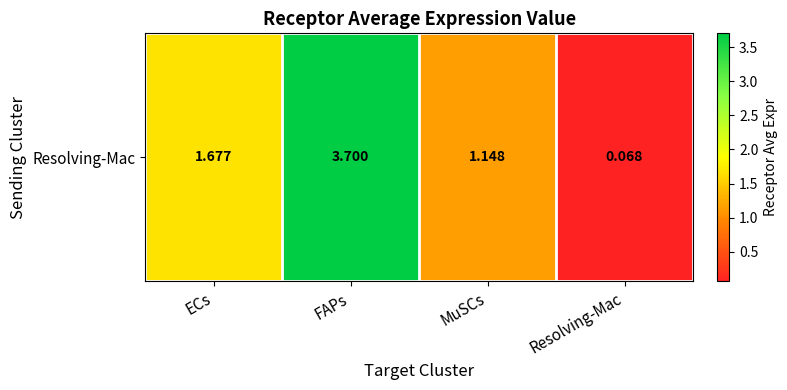

True or false: the data shows 3.0 at ECs.

False